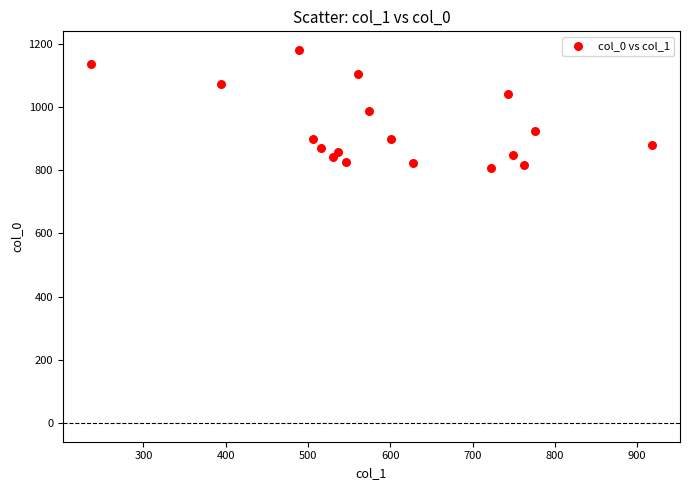

What is the range of X values (max minus min)?

681.8